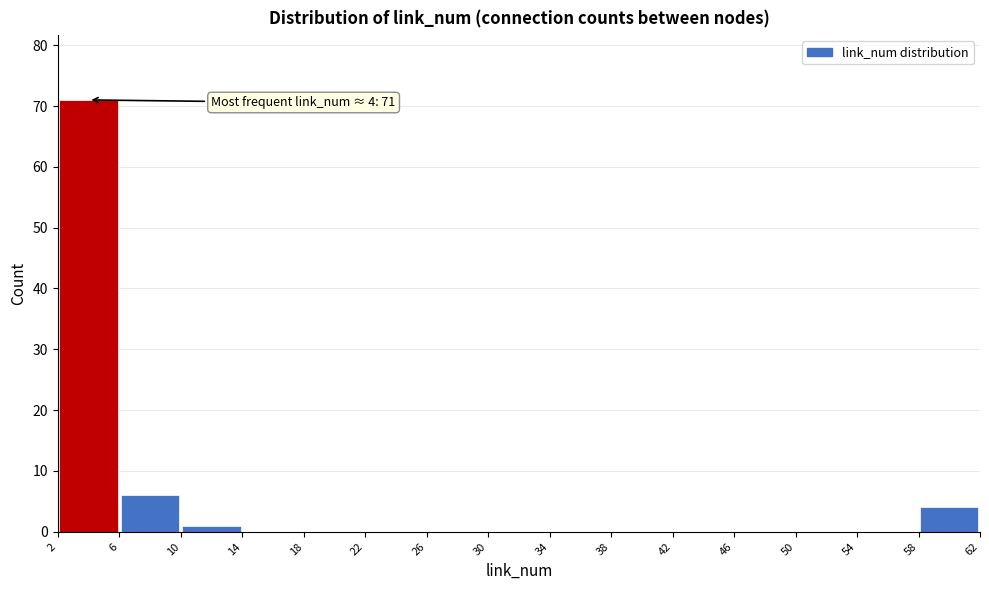

Which range on the x-axis has the tallest bar?

2 to 6